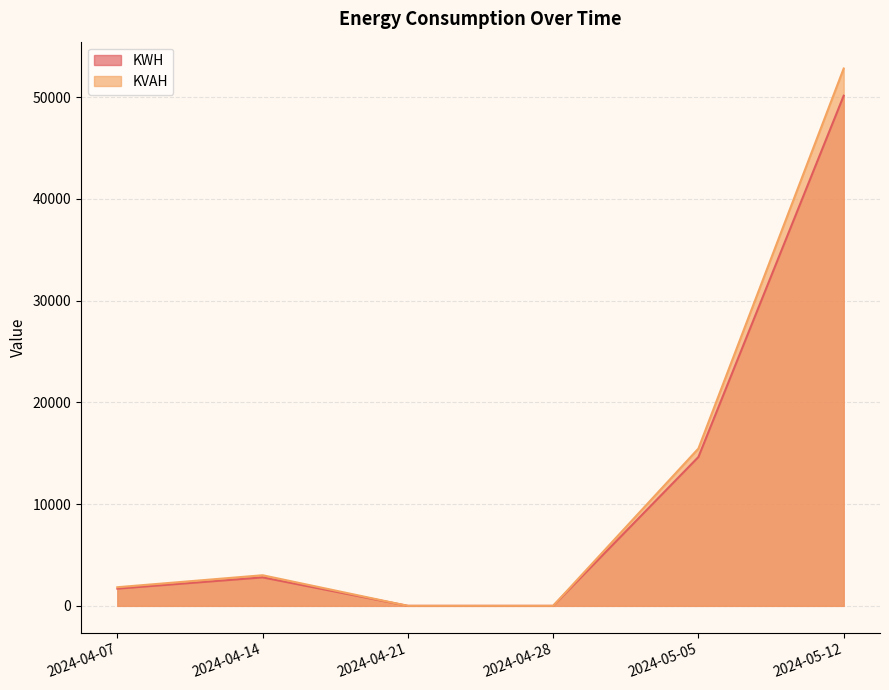

Read the KVAH value at 2024-05-05.

15462.1